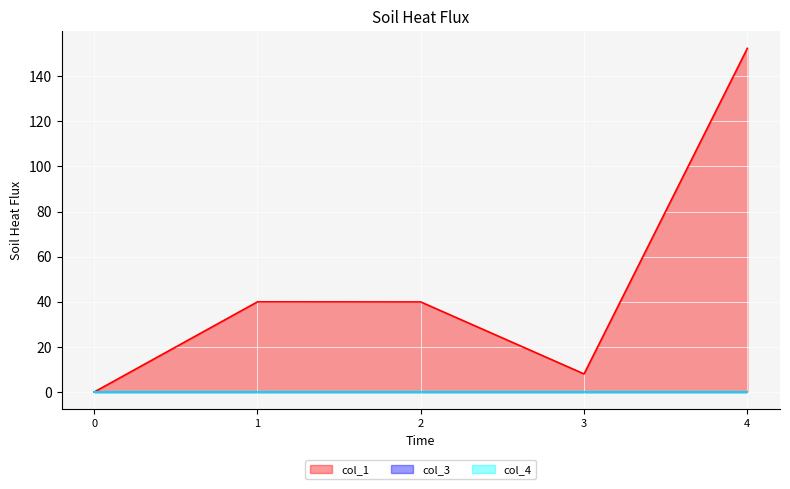

How many values in the col_1 series are below 39?

2